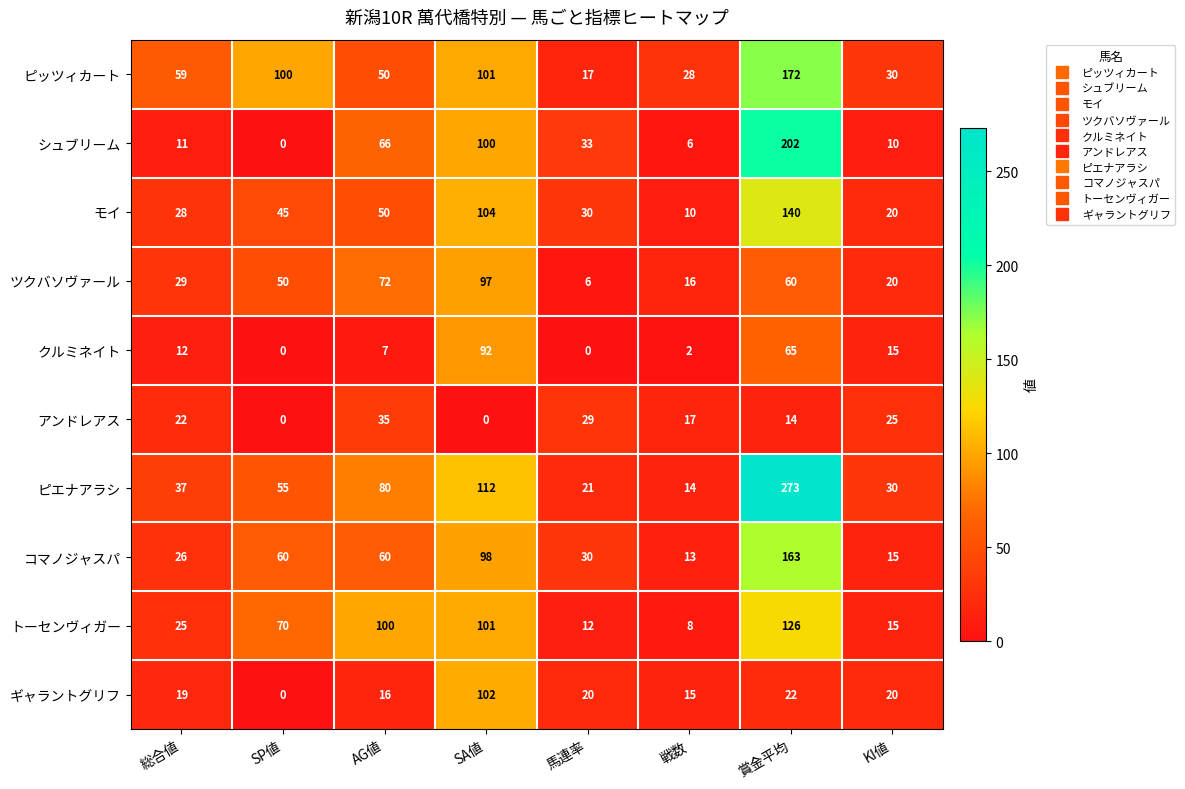

The value of クルミネイト at 戦数 is 1. True or false?

False